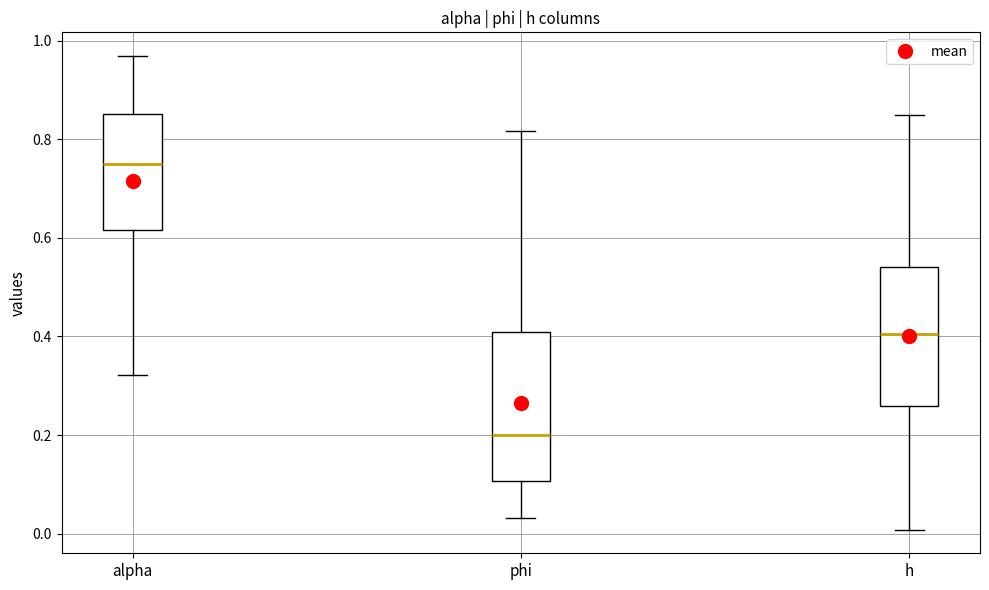

Which box's median line is the highest?

alpha